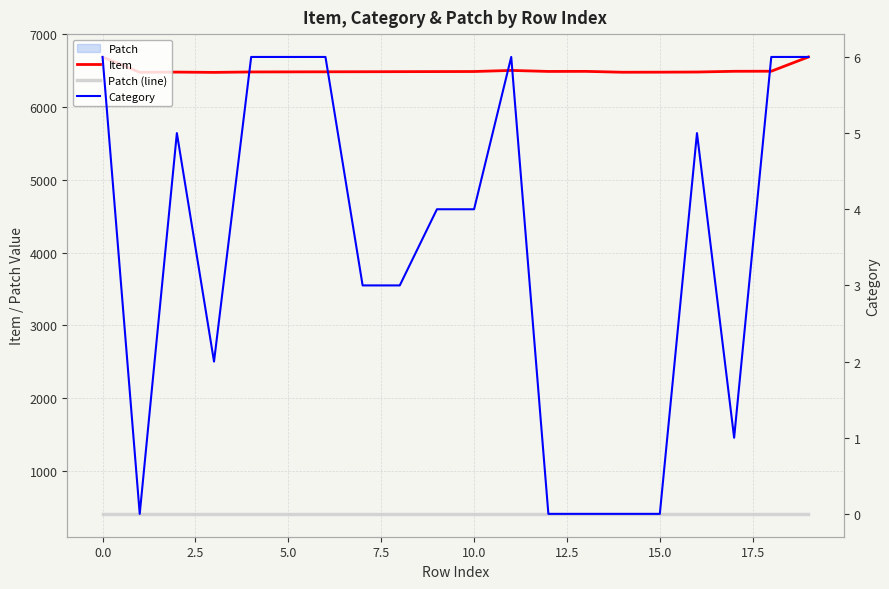

True or false: Patch (line) and Item cross at least once.

False